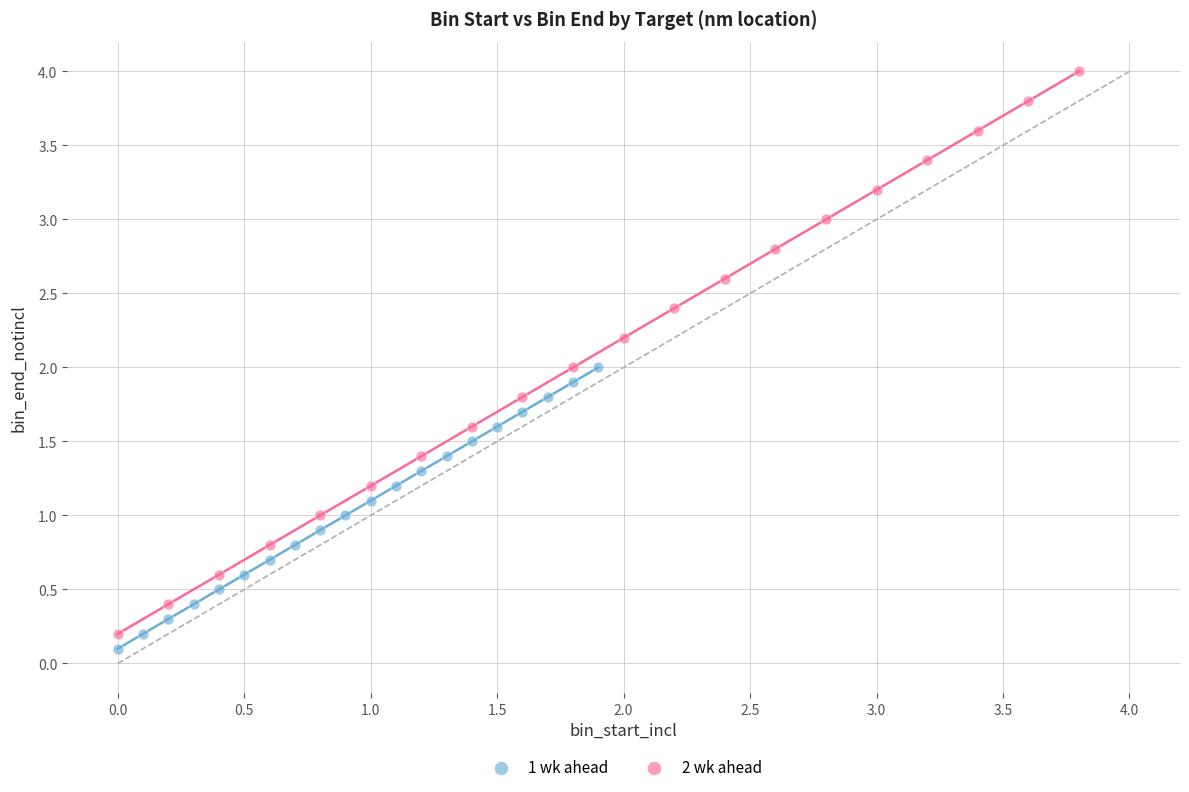

Which series has the widest spread of Y values?

2 wk ahead